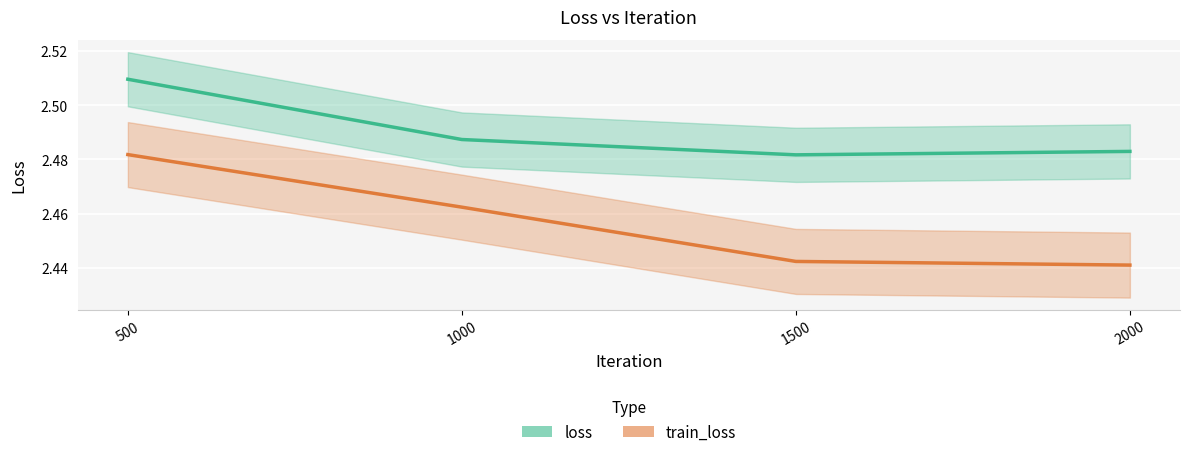

What value does the train_loss series have at 1000?

2.5